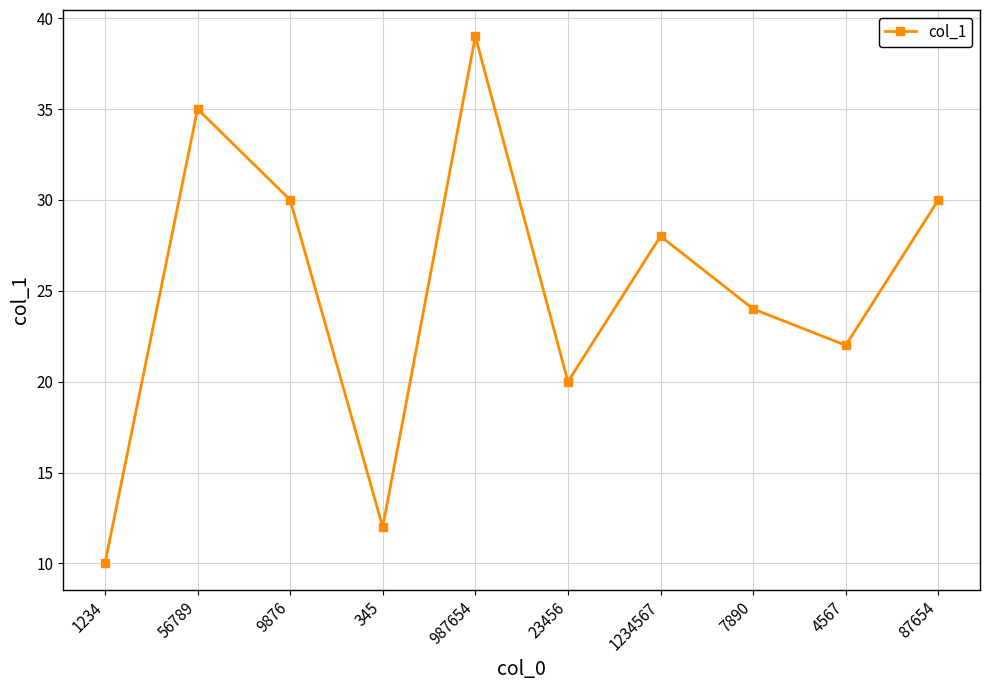

At which label does the data first exceed 28?

56789